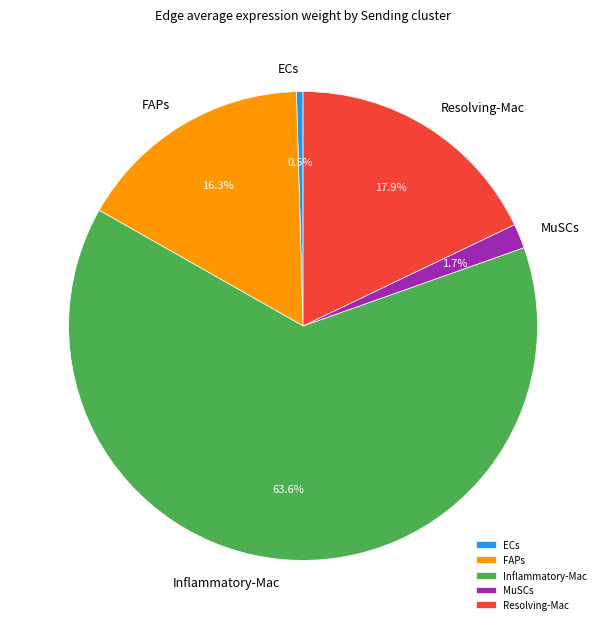

Which category accounts for the majority?

Inflammatory-Mac